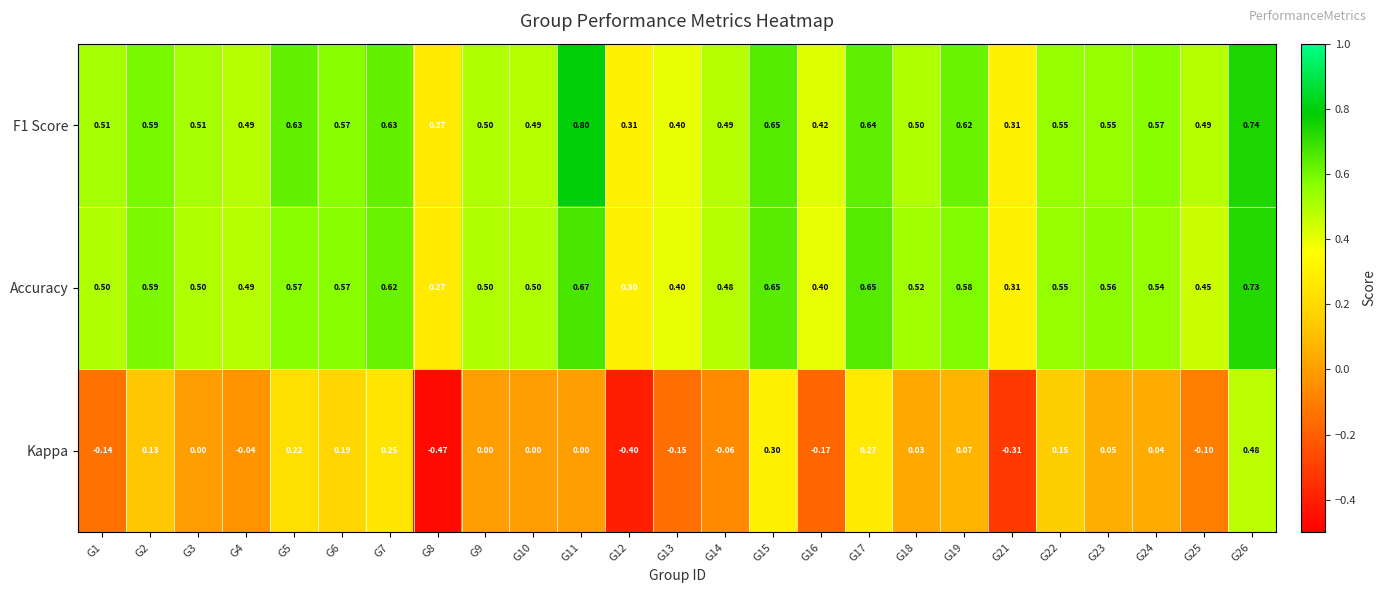

Which category has the lowest value across all series?

G8